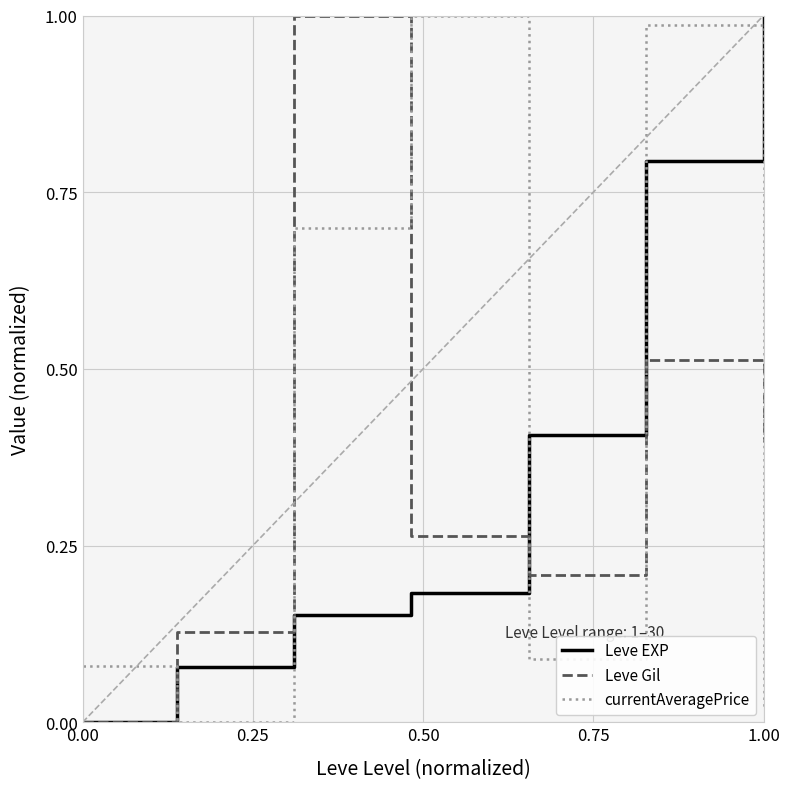

How many times do Leve Gil and currentAveragePrice cross each other?

5